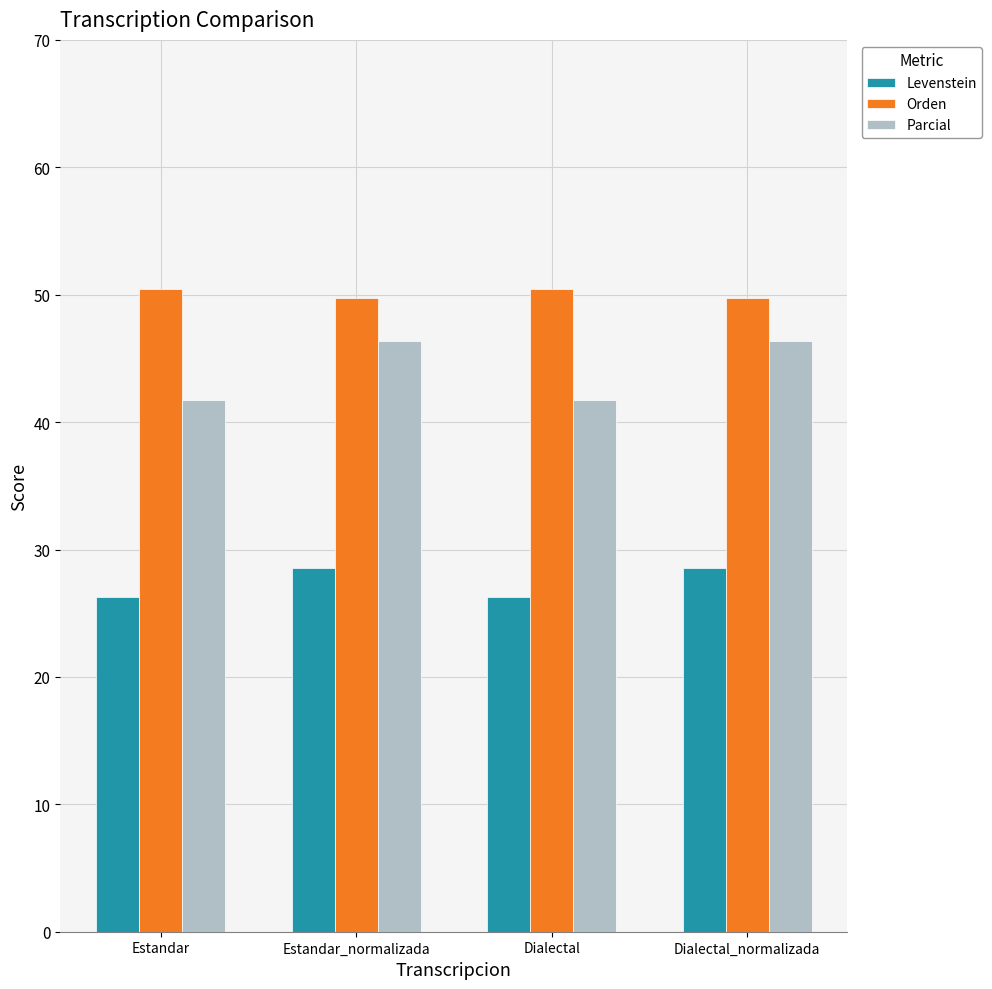

Is it true that Levenstein equals 28.6 at Estandar_normalizada?

True